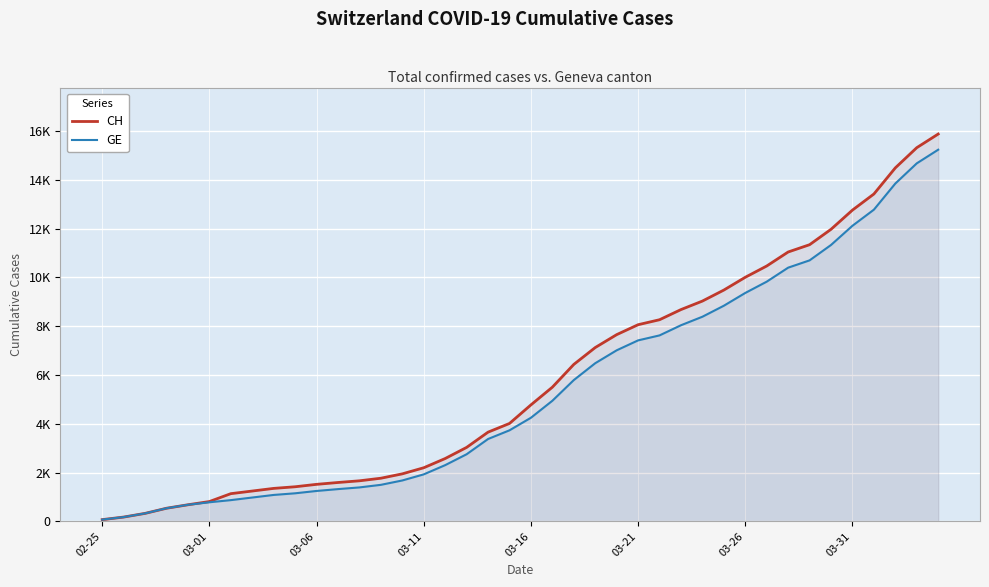

What is the highest value of the GE series?

15233